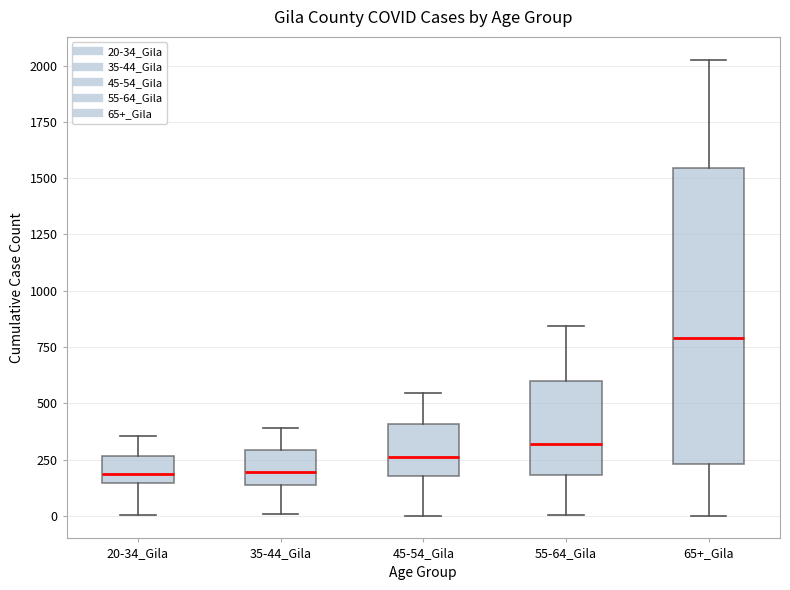

Which box is the tallest, from its lower edge to its upper edge?

65+_Gila